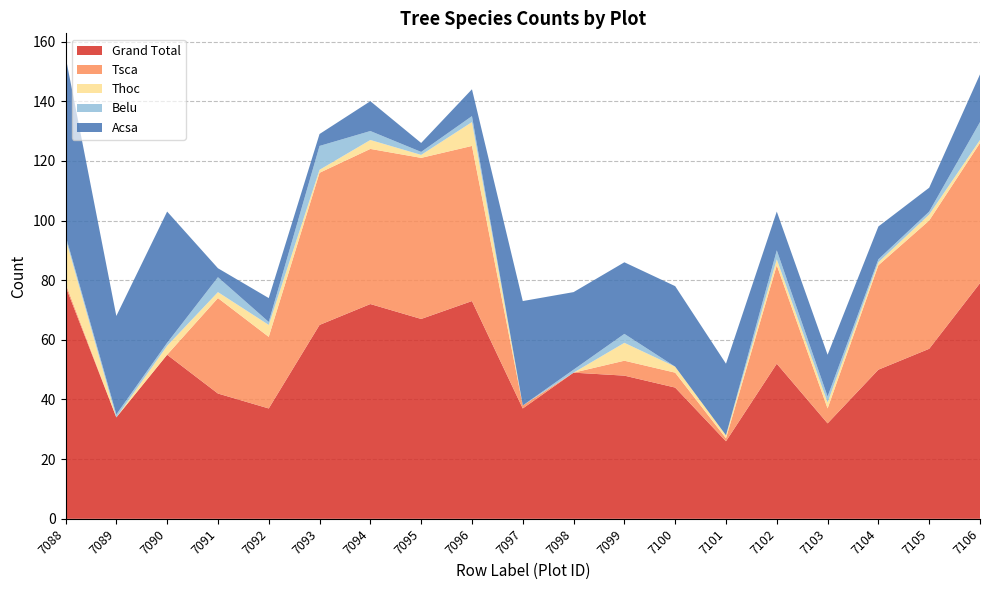

At which label is Tsca closest to 27?

7092